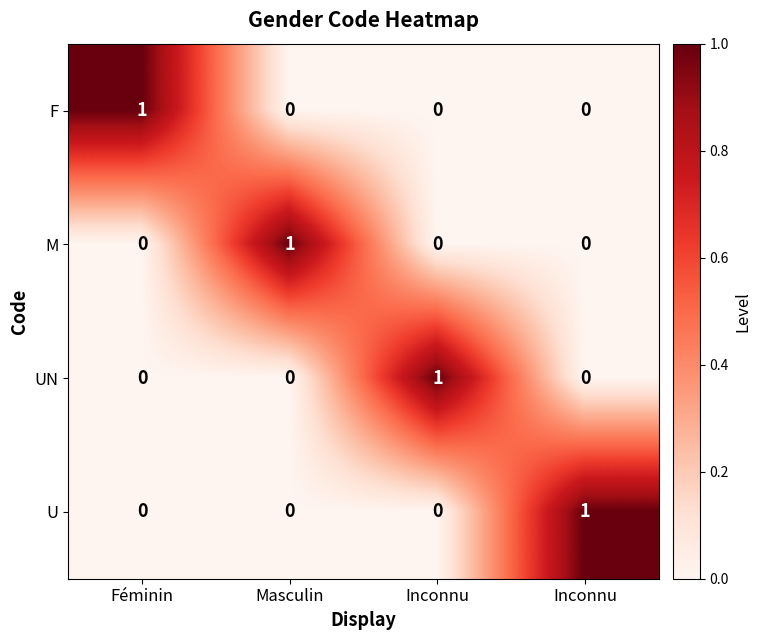

Reading right to left, what are all the values shown in this chart?

F: Inconnu=0	Inconnu=0	Masculin=0	Féminin=1
M: Inconnu=0	Inconnu=0	Masculin=1	Féminin=0
UN: Inconnu=0	Inconnu=1	Masculin=0	Féminin=0
U: Inconnu=1	Inconnu=0	Masculin=0	Féminin=0